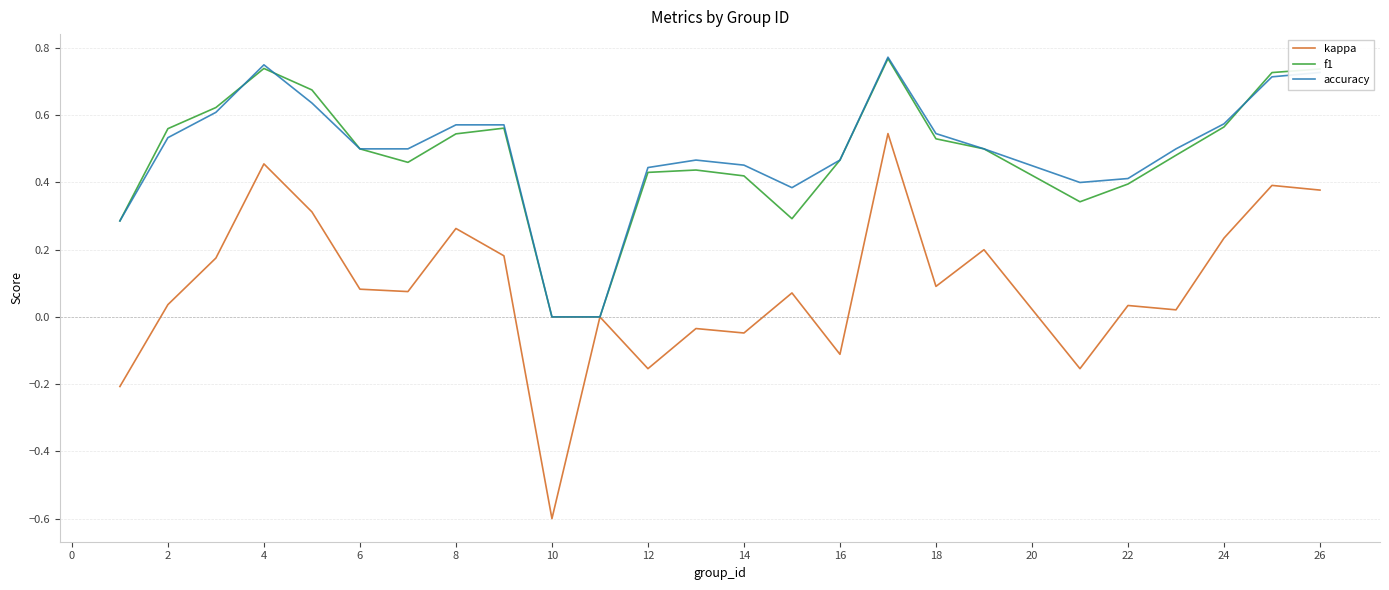

What is the sum of all kappa values?

2.2